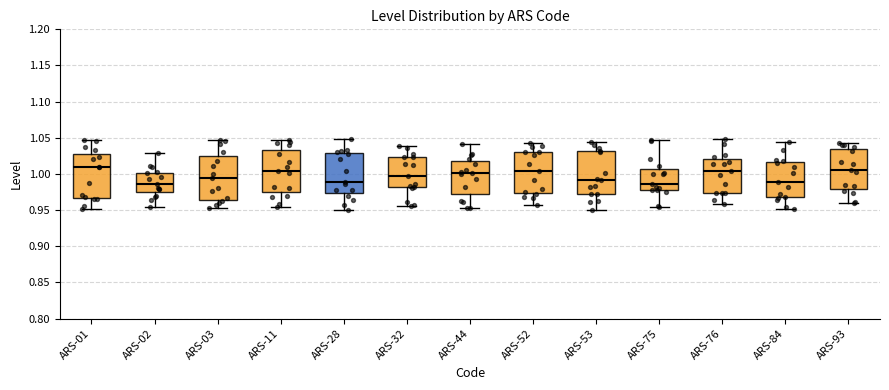

Reading left to right, read every box against the y-axis: the position of its median line, the range the box covers, and the ends of its whiskers. The values are not printed on the chart, so give them approximately, as read against the axis.

ARS-01: median 1.010, box 0.965 to 1.030, whiskers 0.950 to 1.045
ARS-02: median 0.985, box 0.975 to 1.000, whiskers 0.955 to 1.030
ARS-03: median 0.995, box 0.965 to 1.025, whiskers 0.955 to 1.045
ARS-11: median 1.005, box 0.975 to 1.035, whiskers 0.955 to 1.045
ARS-28: median 0.990, box 0.975 to 1.030, whiskers 0.950 to 1.050
ARS-32: median 0.995, box 0.980 to 1.025, whiskers 0.955 to 1.040
ARS-44: median 1.000, box 0.970 to 1.015, whiskers 0.955 to 1.040
ARS-52: median 1.005, box 0.975 to 1.030, whiskers 0.960 to 1.045
ARS-53: median 0.990, box 0.975 to 1.030, whiskers 0.950 to 1.045
ARS-75: median 0.985, box 0.980 to 1.005, whiskers 0.955 to 1.045
ARS-76: median 1.005, box 0.975 to 1.020, whiskers 0.960 to 1.050
ARS-84: median 0.990, box 0.970 to 1.015, whiskers 0.950 to 1.045
ARS-93: median 1.005, box 0.980 to 1.035, whiskers 0.960 to 1.040